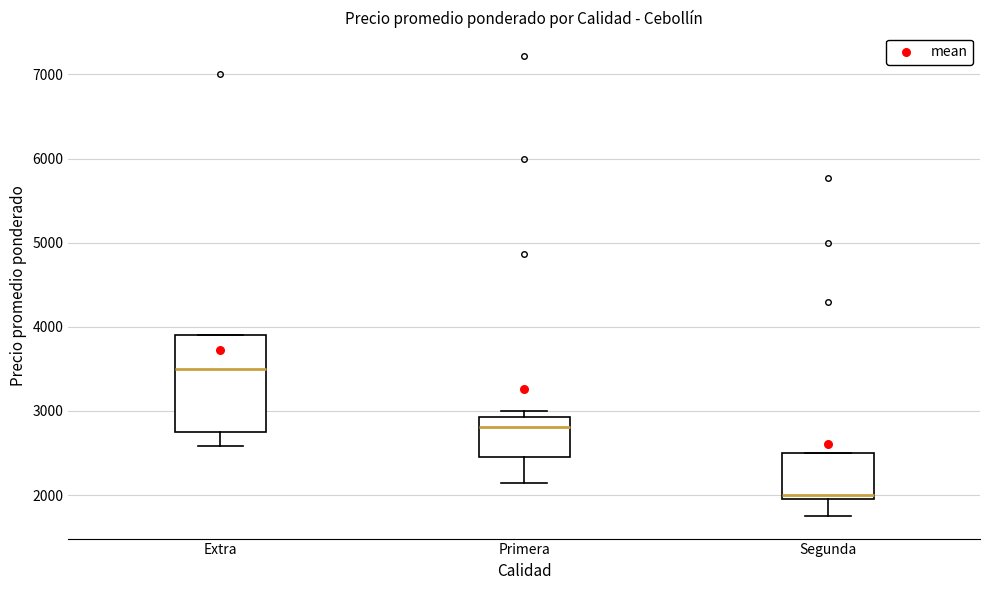

Where does the median line of the box for Primera sit on the y-axis? The values are not printed on the chart, so give them approximately, as read against the axis.

2800